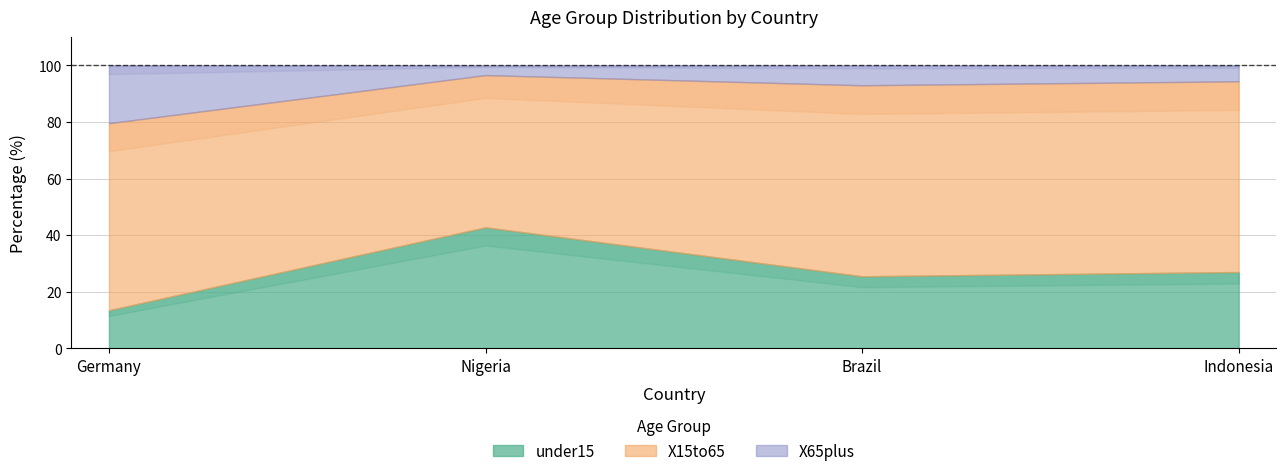

True or false: X15to65 has more than 0 points higher than both neighbors.

True